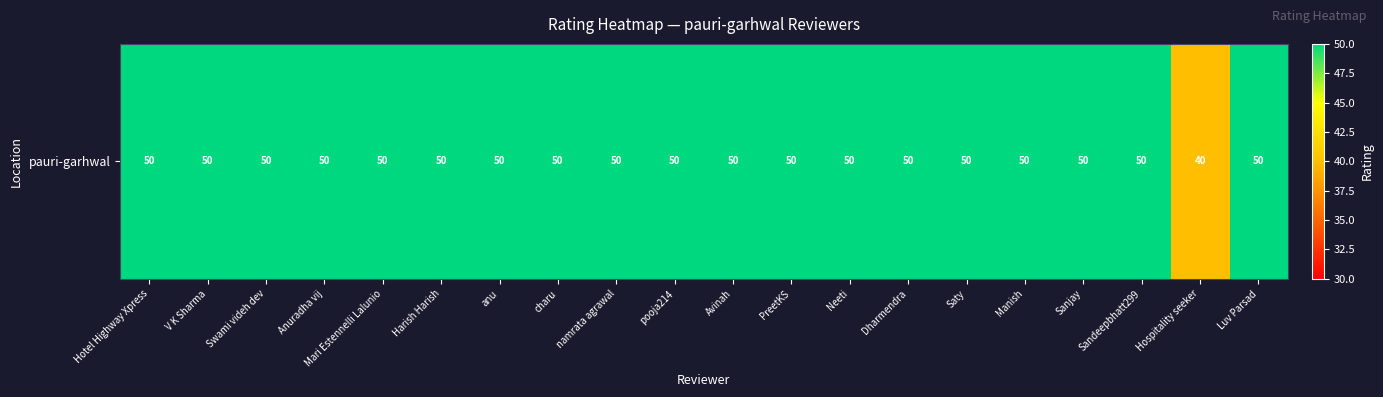

What is the sum of all values?

990